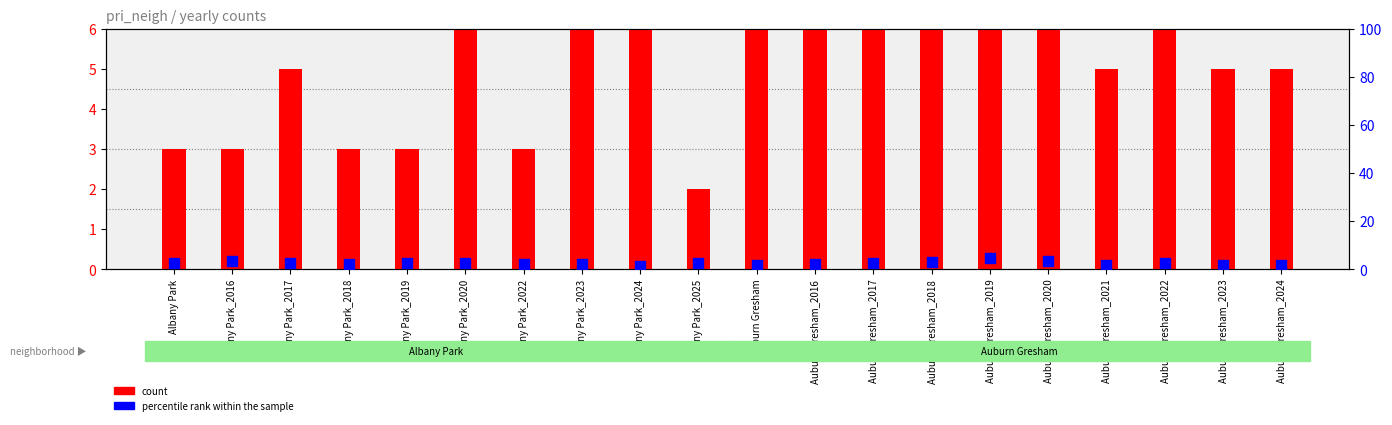

What is the total value across all series at Auburn Gresham_2023?

6.7